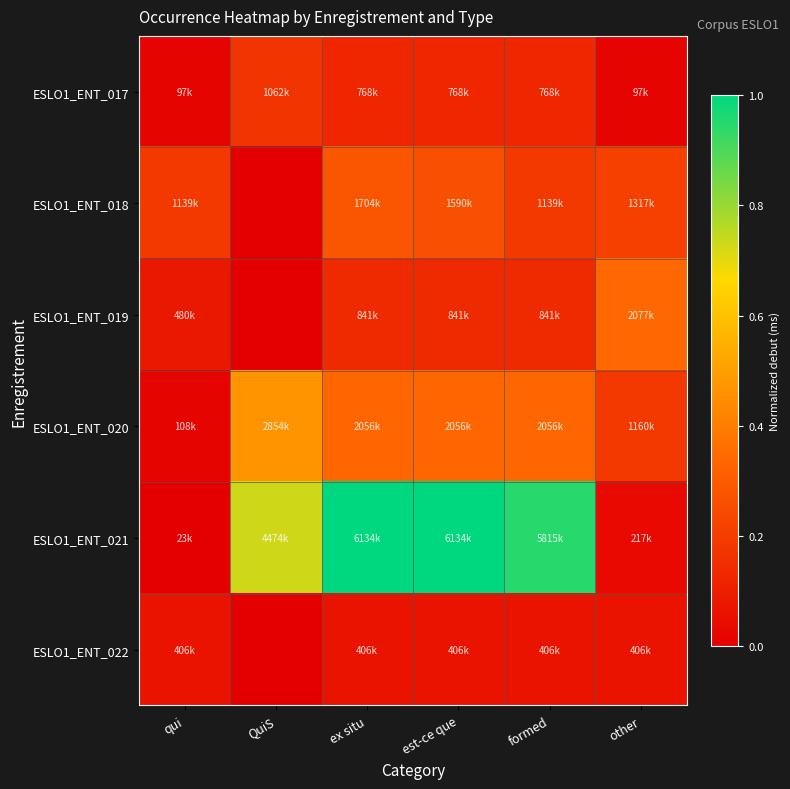

Rank the series by their maximum value, from highest to lowest.

ESLO1_ENT_021, ESLO1_ENT_020, ESLO1_ENT_019, ESLO1_ENT_018, ESLO1_ENT_017, ESLO1_ENT_022